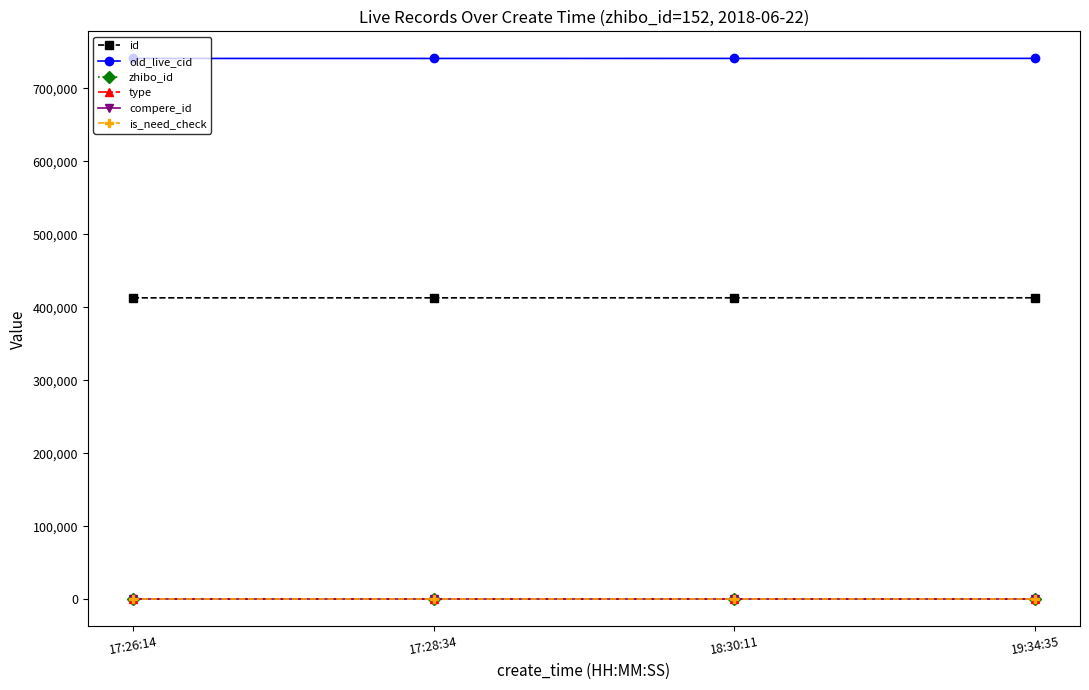

Is this an area chart (filled region under the line)?

No